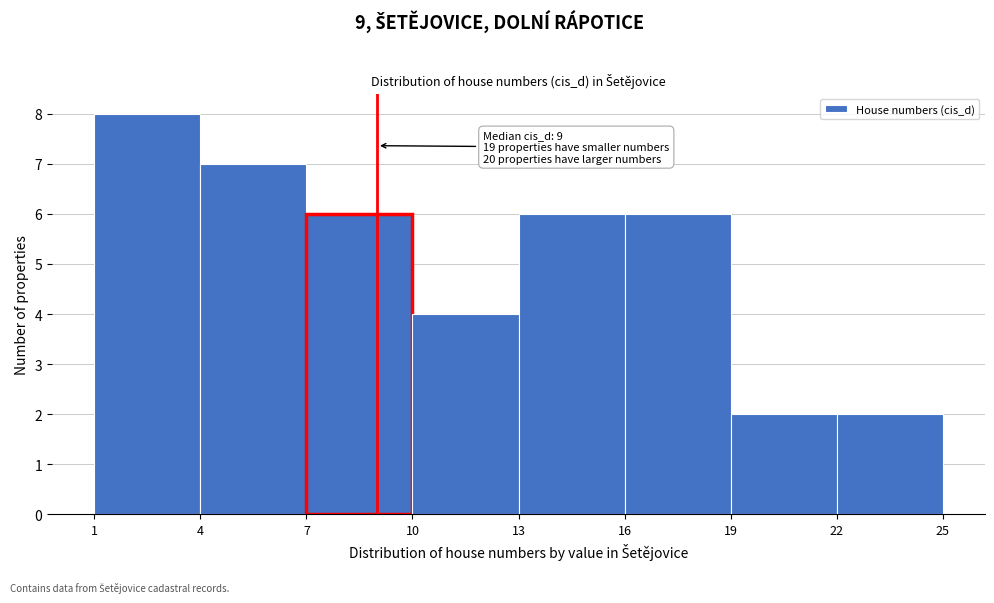

Over which range of the x-axis is the bar tallest?

1 to 4